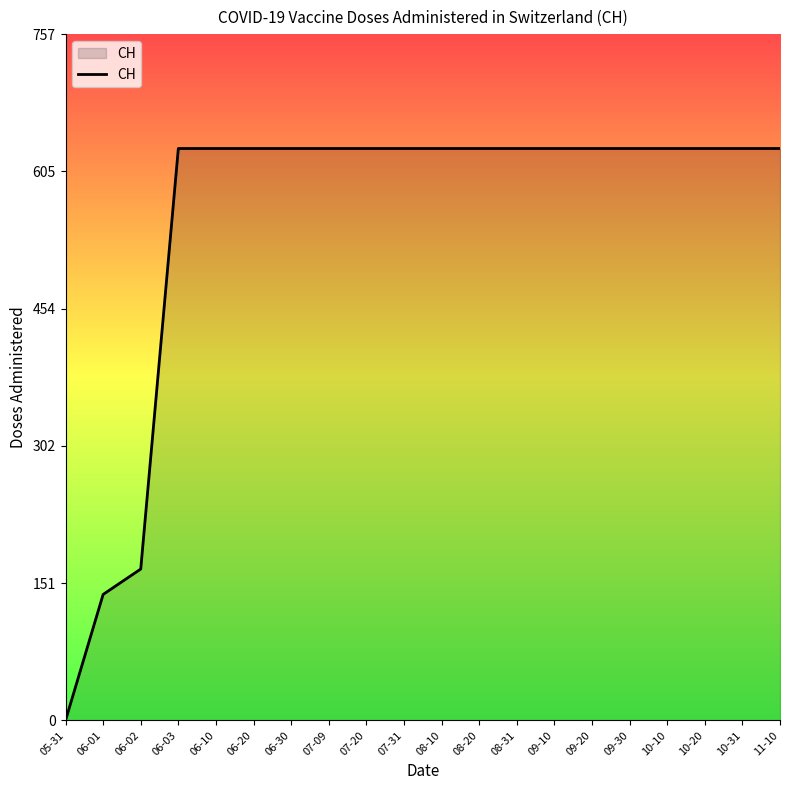

What is the difference between the maximum and minimum values?

631